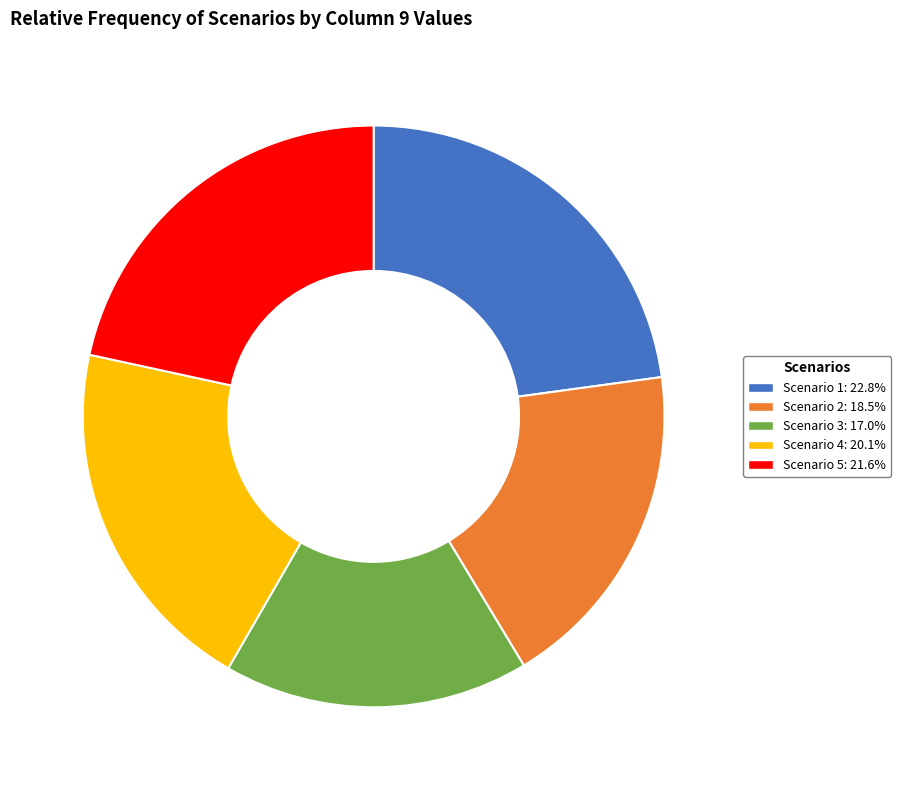

The Scenario 4 slice represents 14% of the pie. True or false?

False